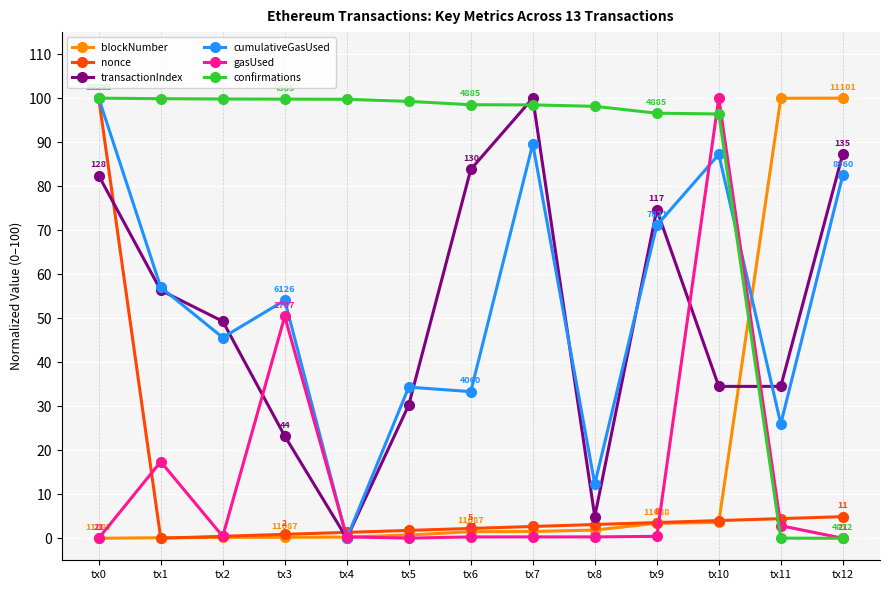

True or false: transactionIndex and nonce cross at least once.

True